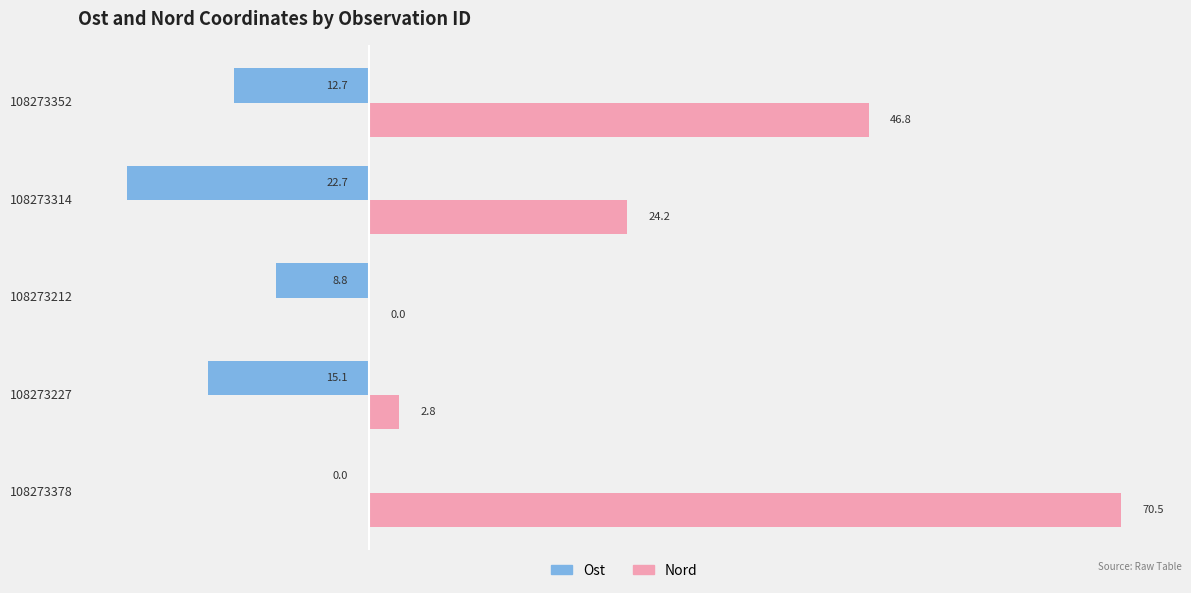

Is the value of Ost at 108273378 greater than the value of Nord at 108273314?

No